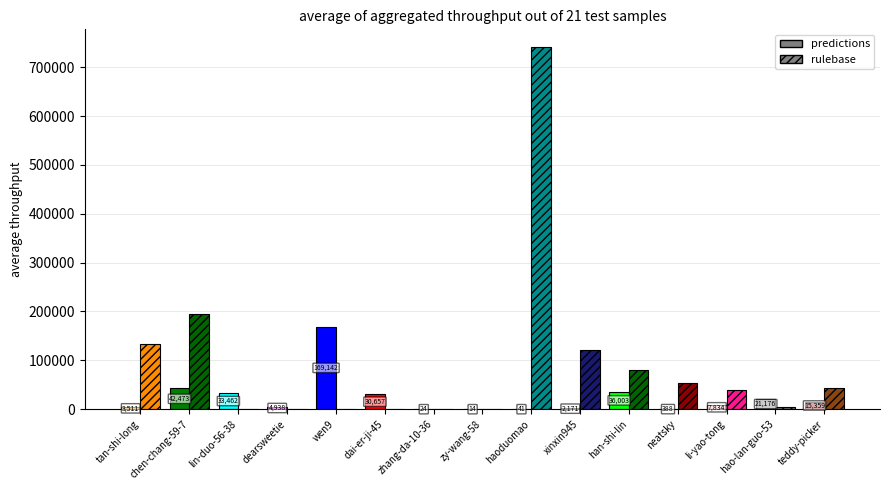

How many data points does each series have?

15